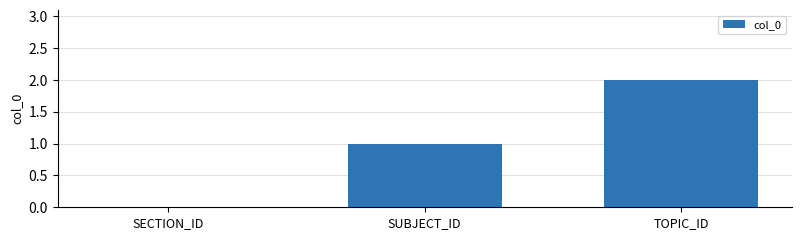

Between SECTION_ID and TOPIC_ID, which is larger?

TOPIC_ID